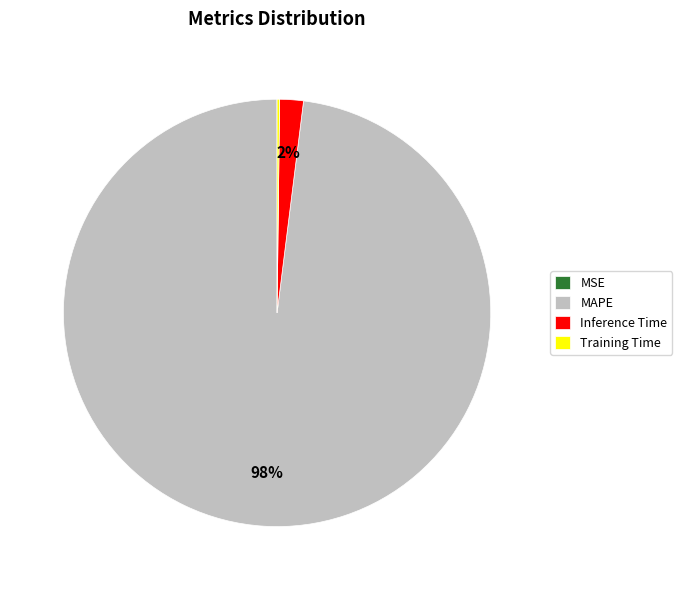

Which category has the biggest portion of the pie?

MAPE